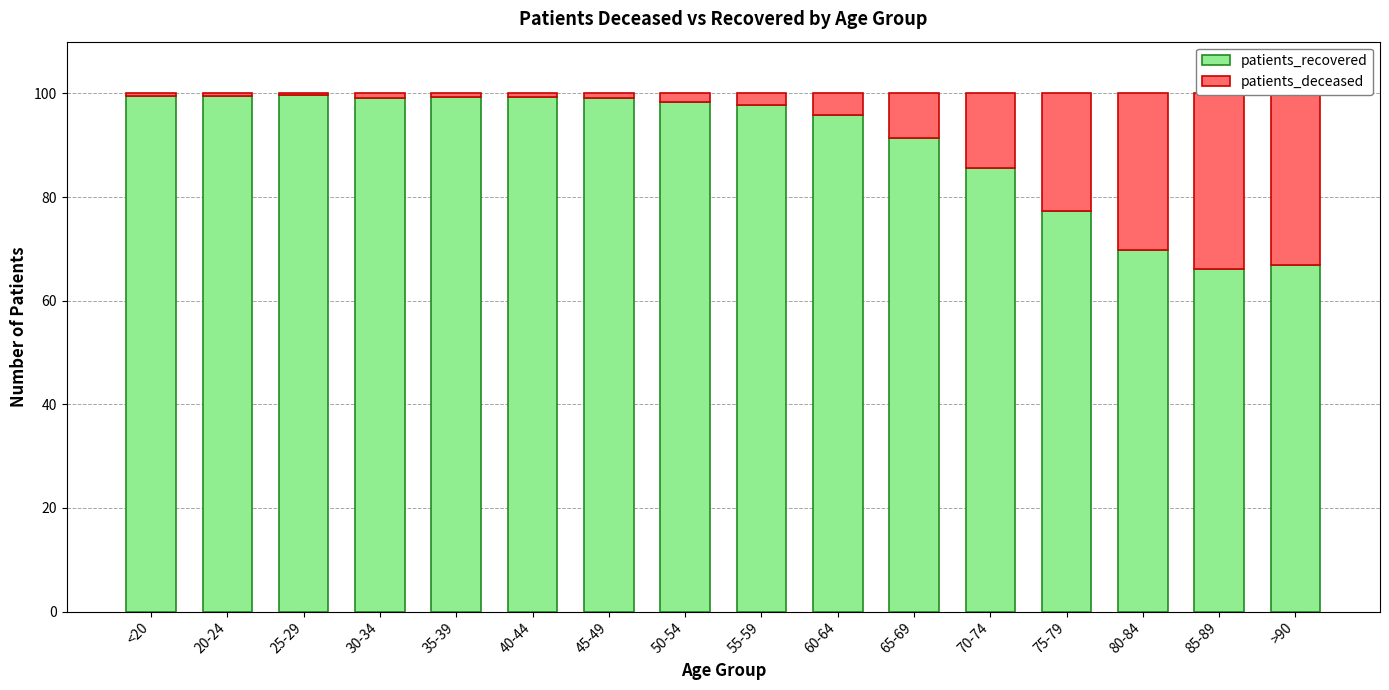

How many groups of bars are there?

16